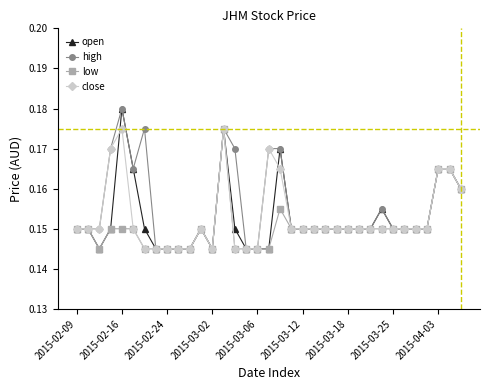

At how many categories does at least one series exceed 0?

35